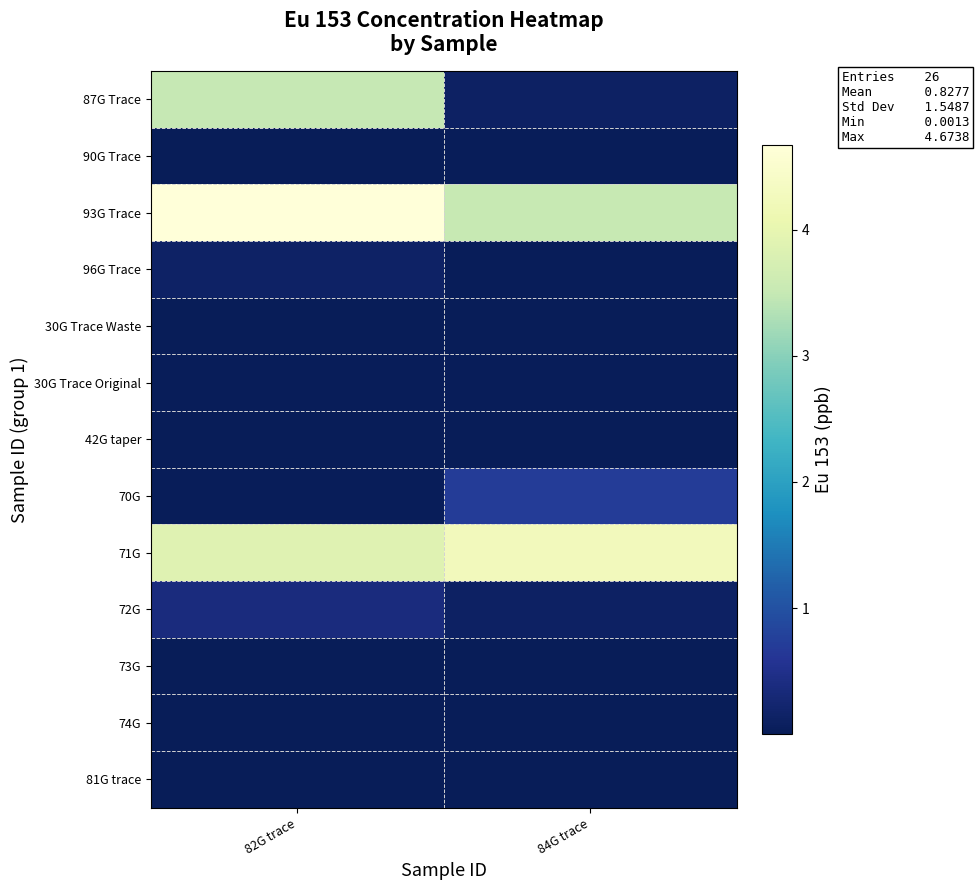

At how many categories does at least one series exceed 4?

2